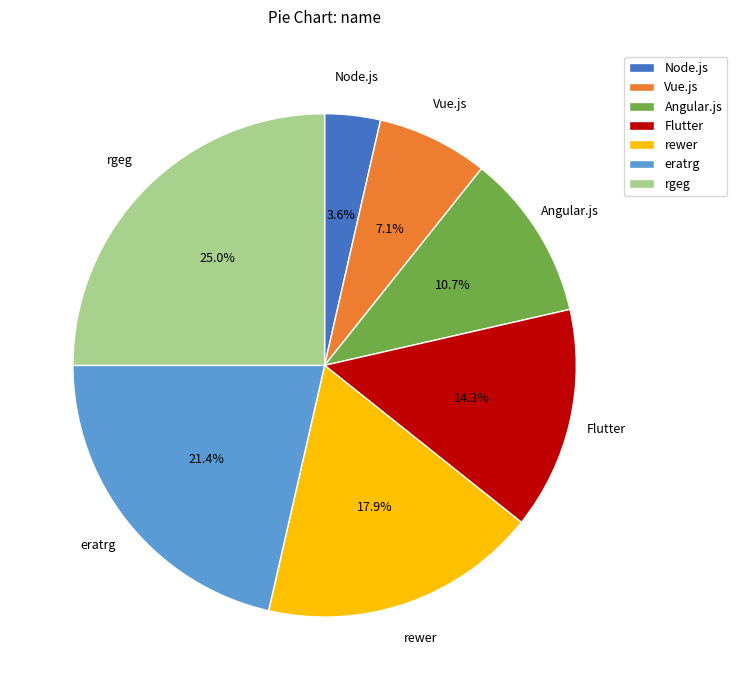

How many segments does this pie chart have?

7